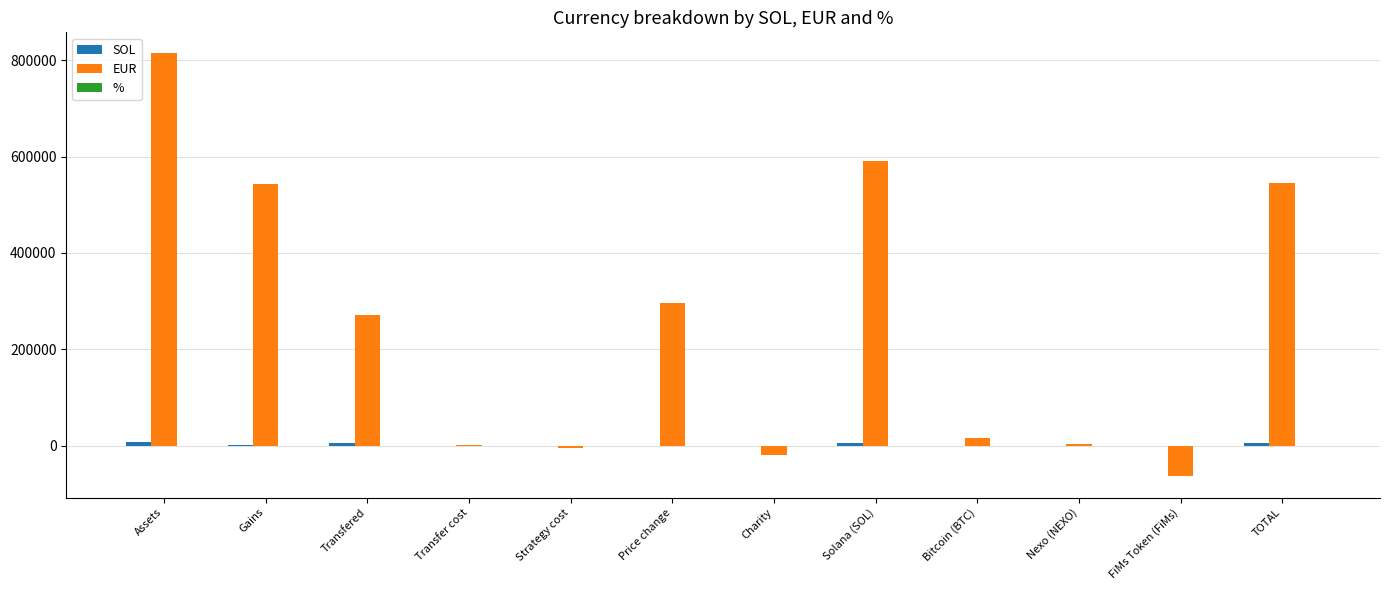

At which category is the sum across all series the highest?

Assets